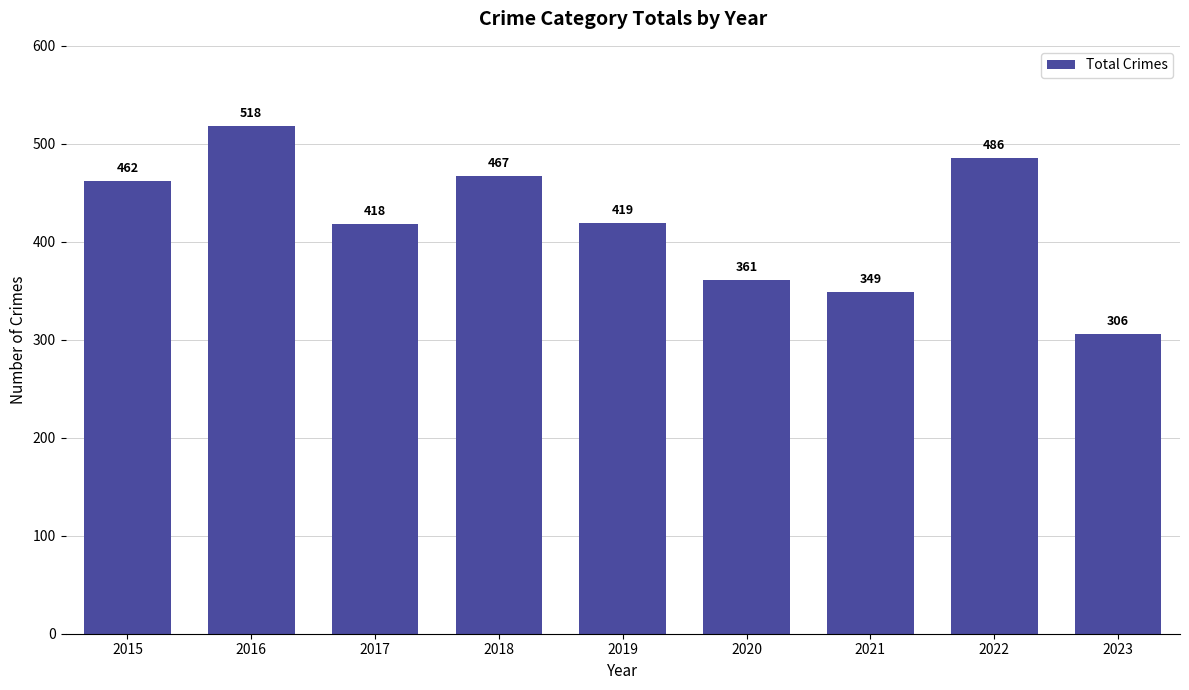

What is the value of the 9th bar from the left?

306